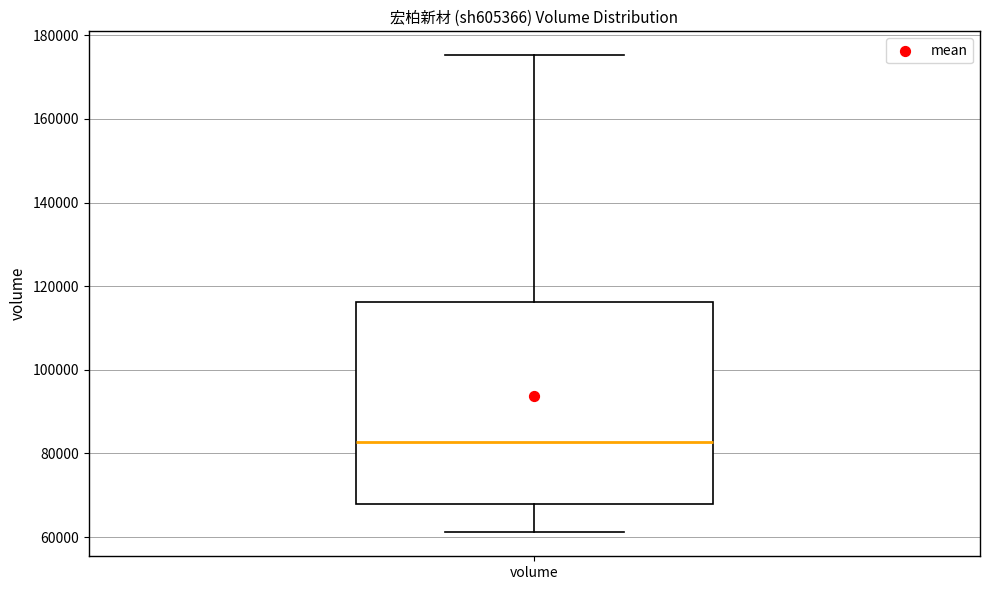

Read this box plot against the y-axis: the position of the median line, the range covered by the box, and the ends of both whiskers. The values are not printed on the chart, so give them approximately, as read against the axis.

median 82000, box 68000 to 116000, whiskers 62000 to 176000